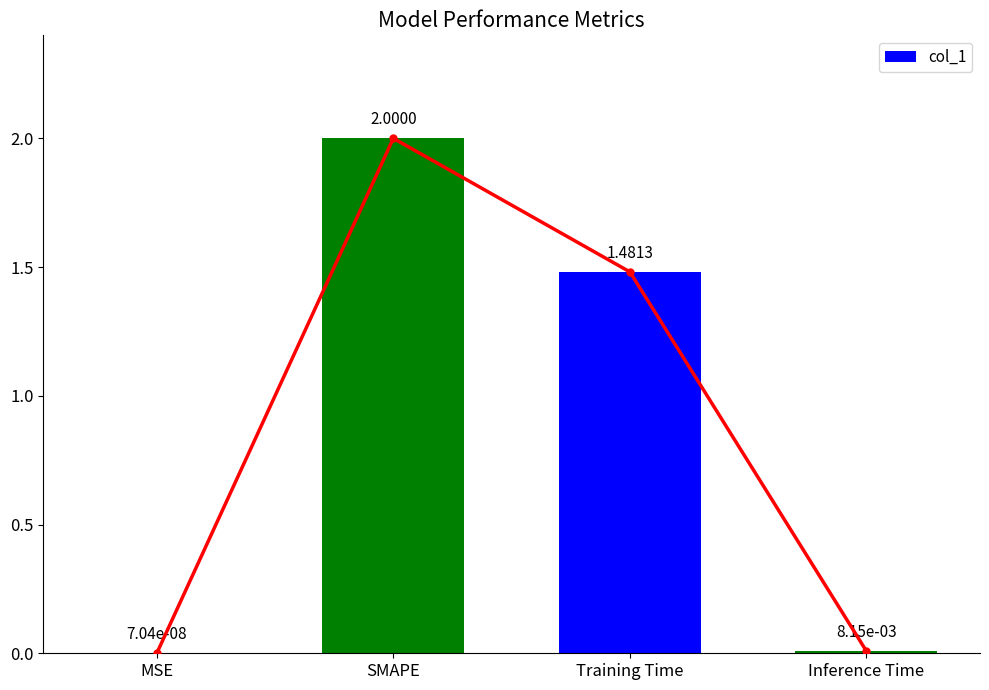

Is it true that the value at SMAPE is 1.1?

False